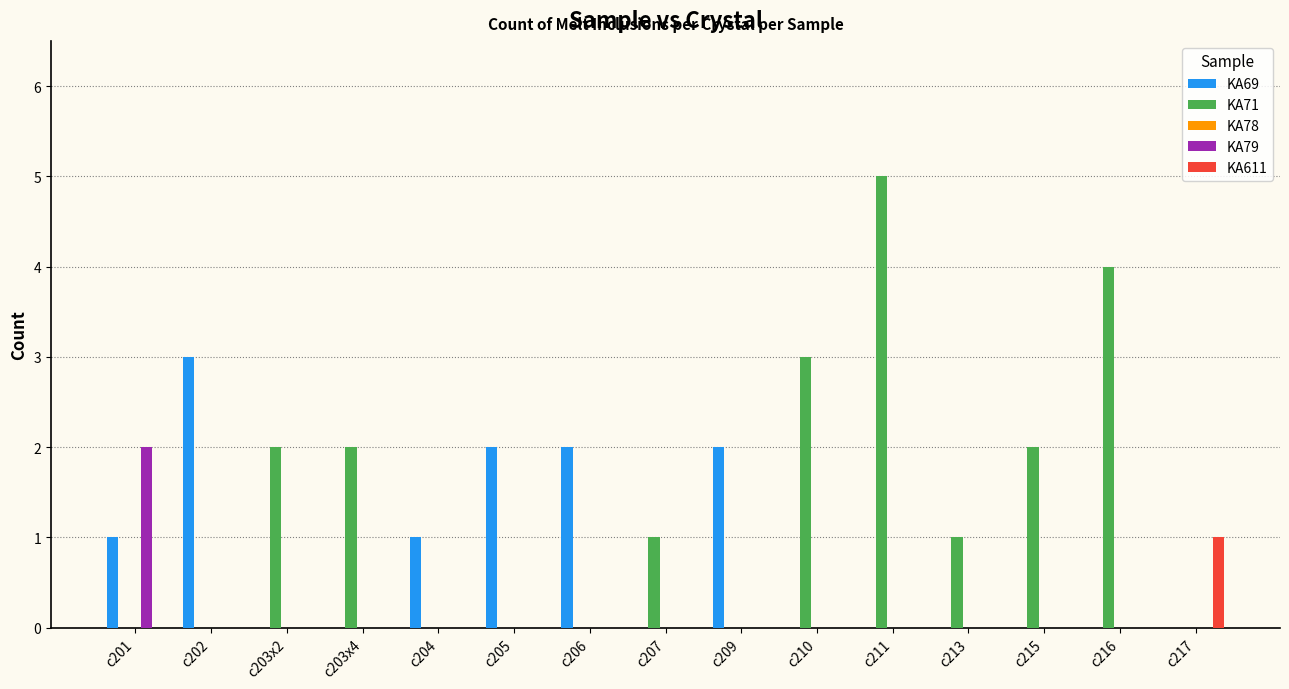

How many groups of bars are there?

15